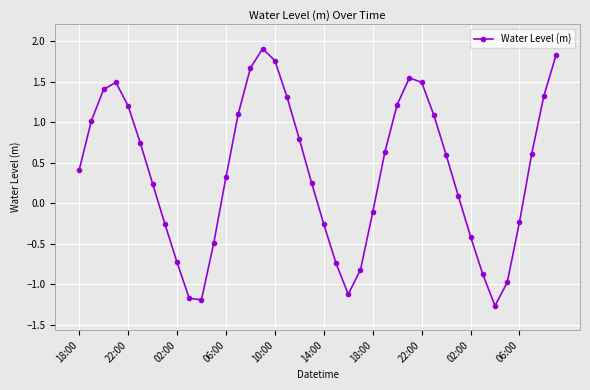

What is the value of the 37th point from the left?

-0.2